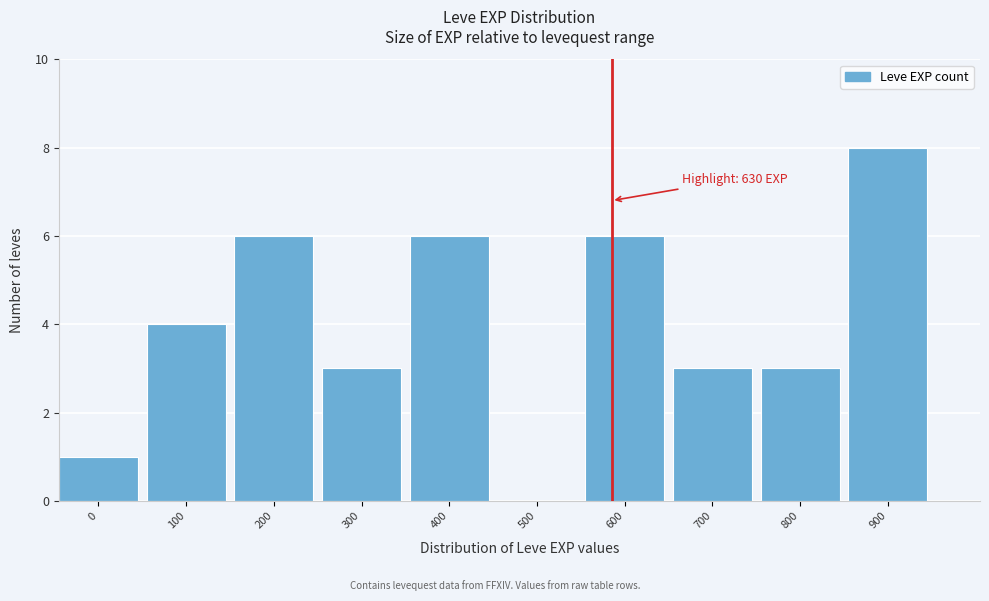

Reading left to right, list all the values displayed in this chart.

0=1	100=4	200=6	300=3	400=6	500=0	600=6	700=3	800=3	900=8